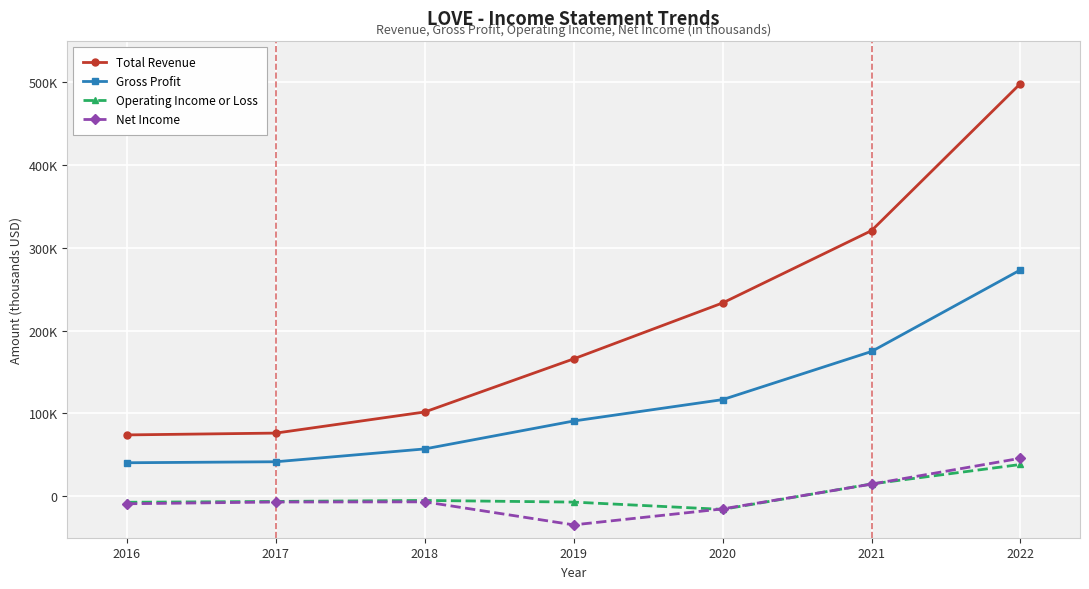

Does the chart have visible grid lines?

Yes